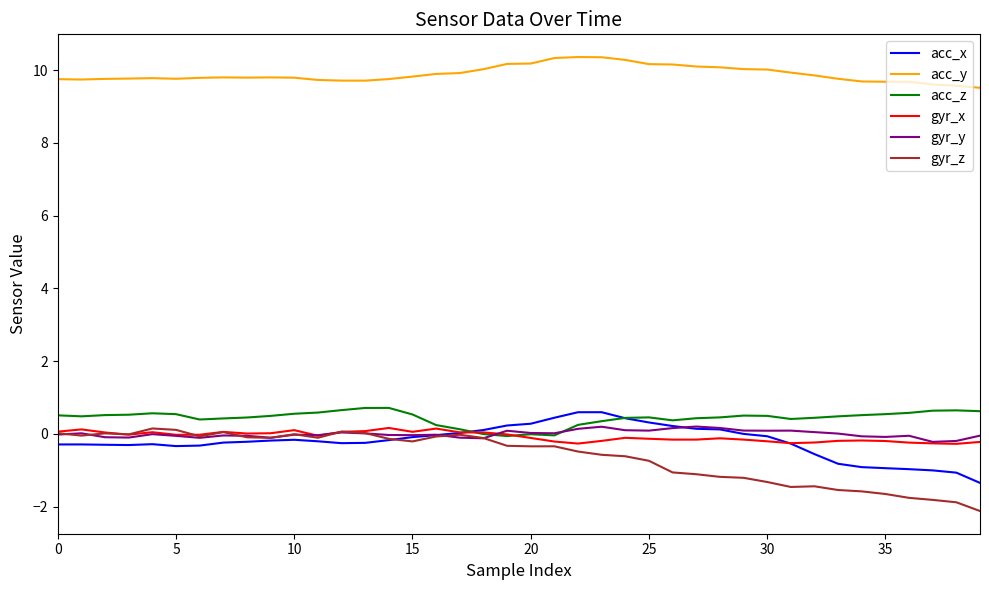

True or false: acc_y and acc_z cross at least once.

False